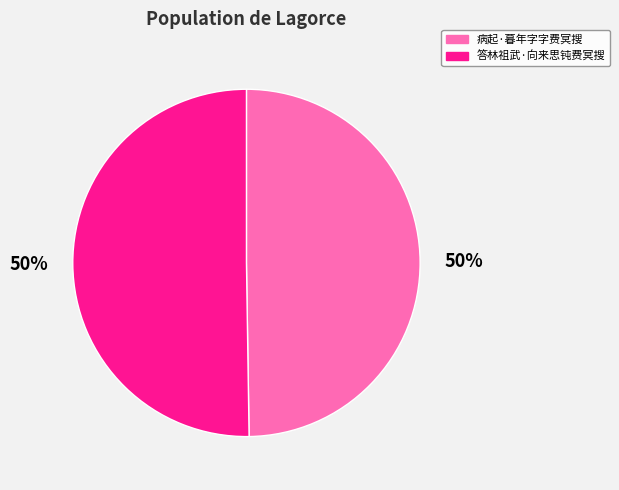

How many segments does this pie chart have?

2